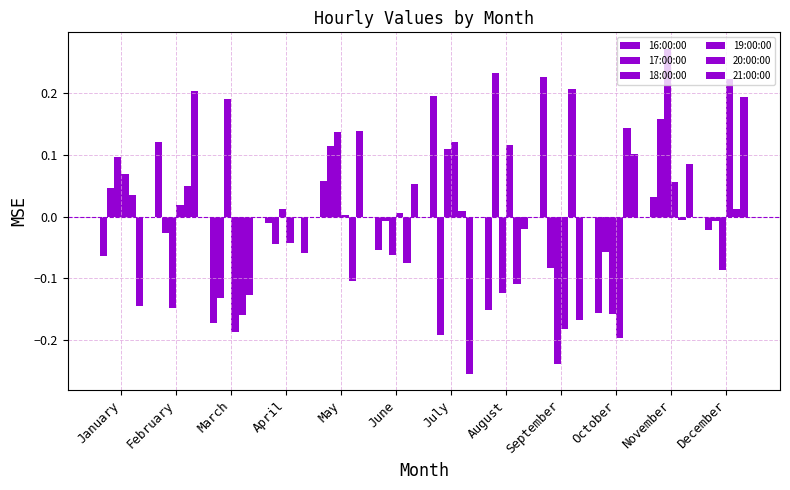

How many groups of bars are there?

12